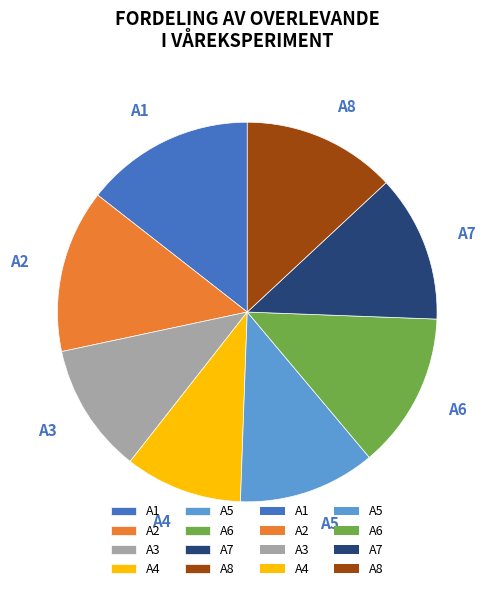

True or false: A8 accounts for 7% of the total.

False